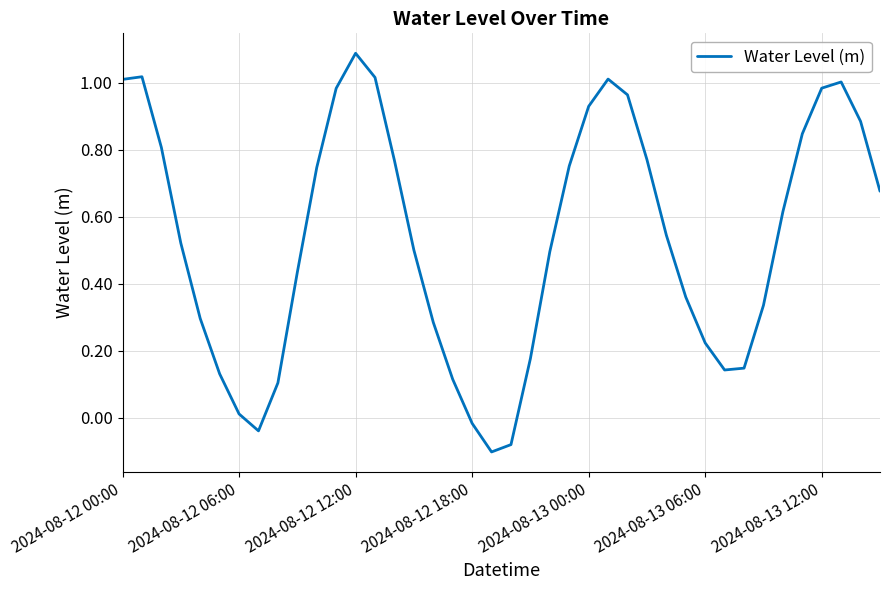

What is the difference between the maximum and minimum values?

1.2